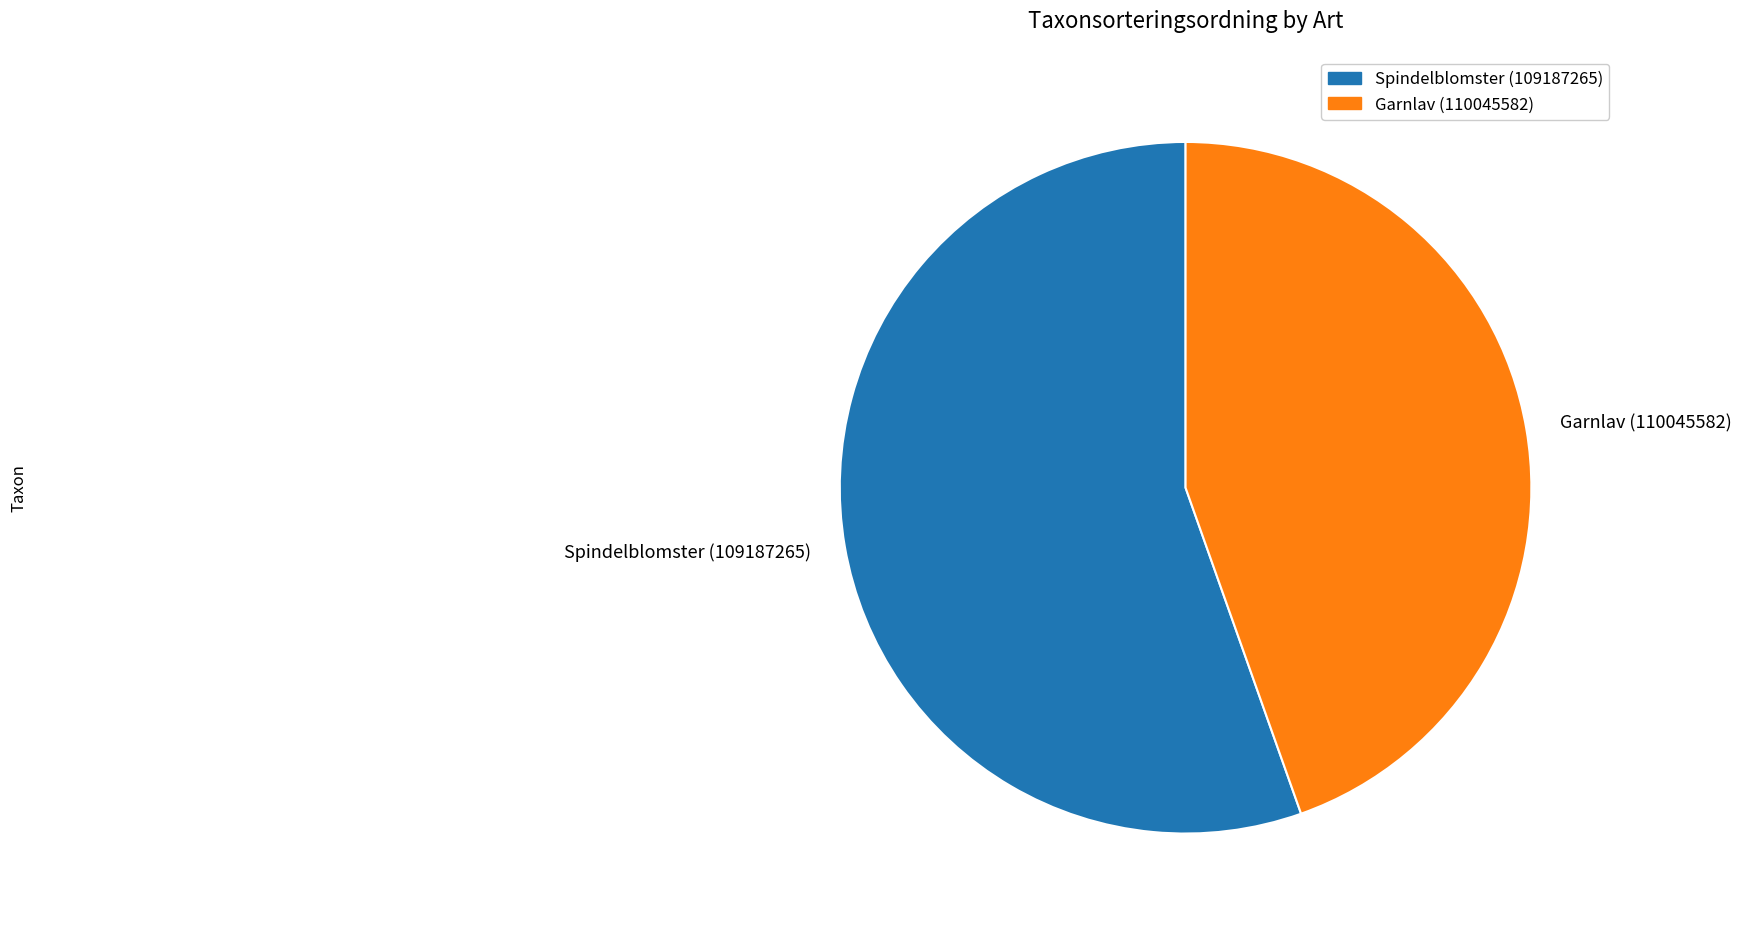

The Spindelblomster (109187265) slice represents 50% of the pie. True or false?

False